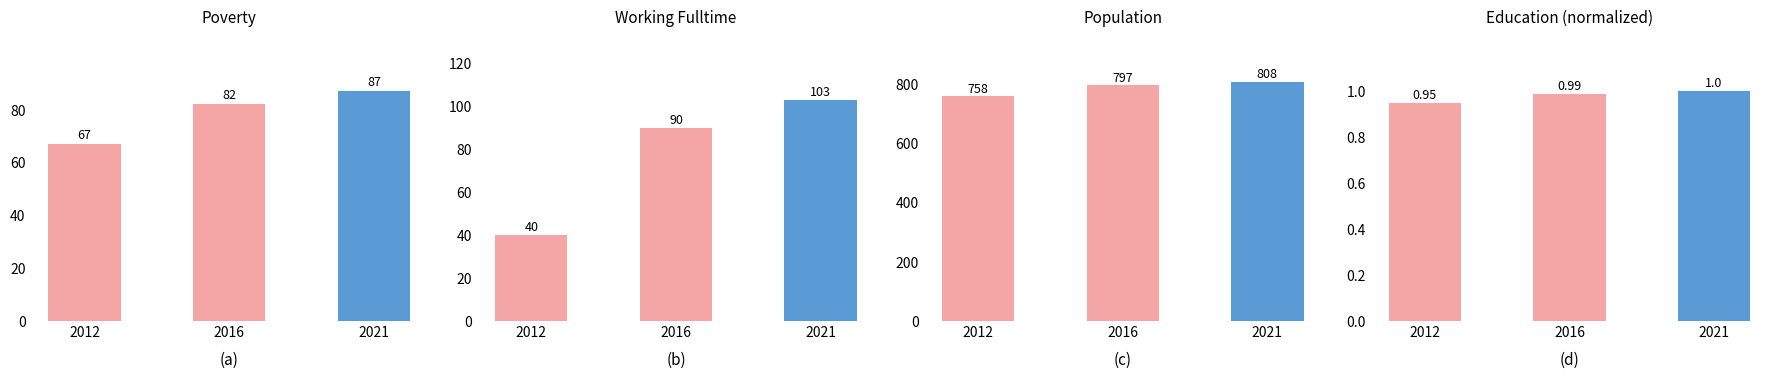

Which series has the largest total across all categories?

Population